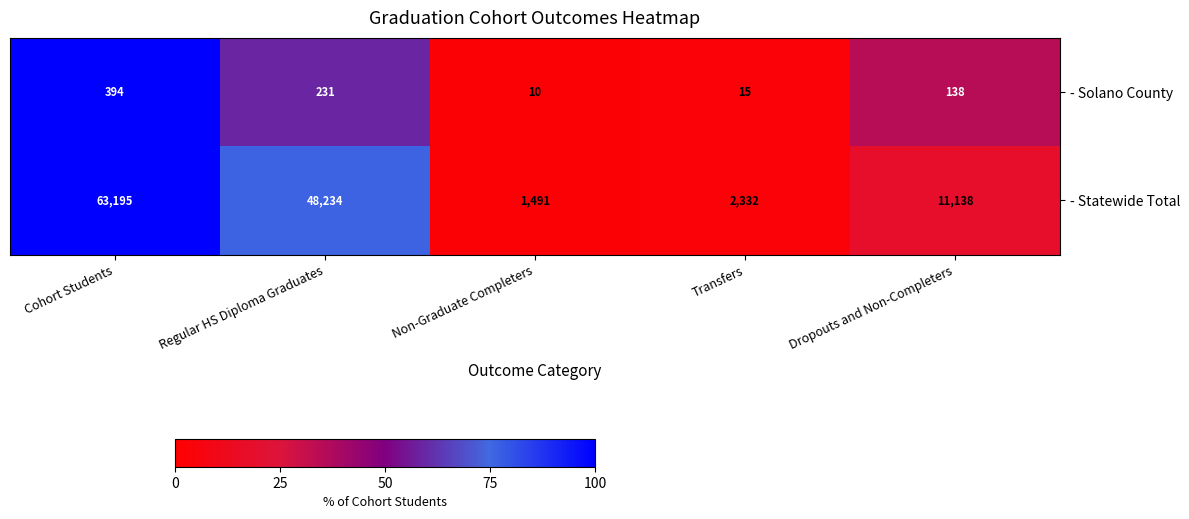

Where is - Solano County nearest to the value 202?

Regular HS Diploma Graduates